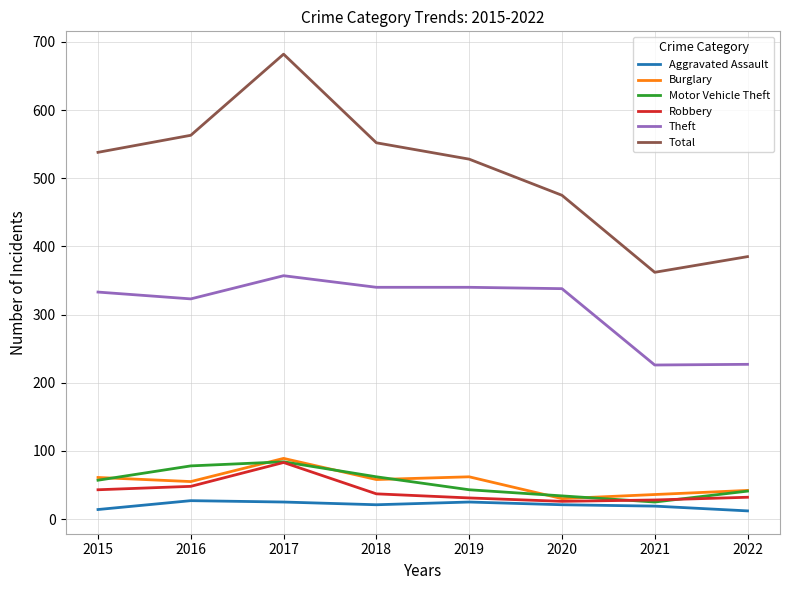

How many lines are shown in the chart?

6